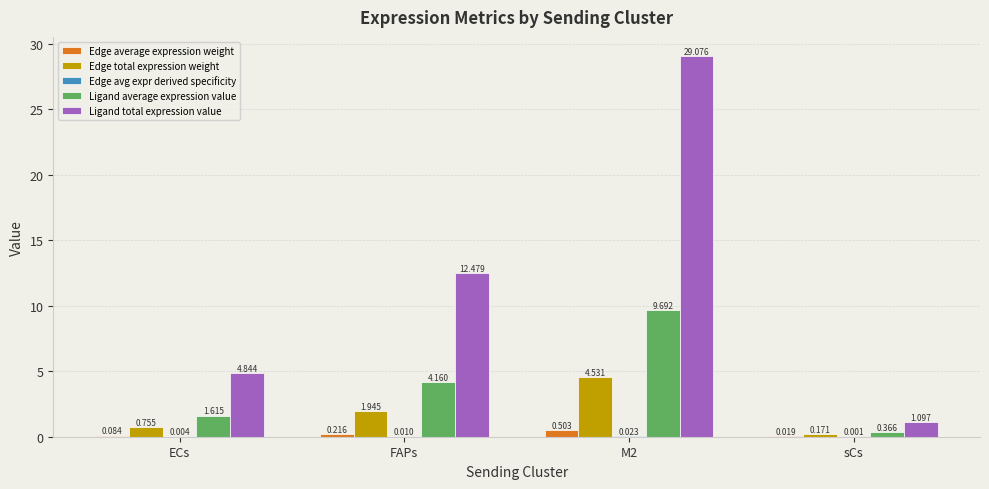

Which series changed the most between FAPs and M2?

Ligand total expression value